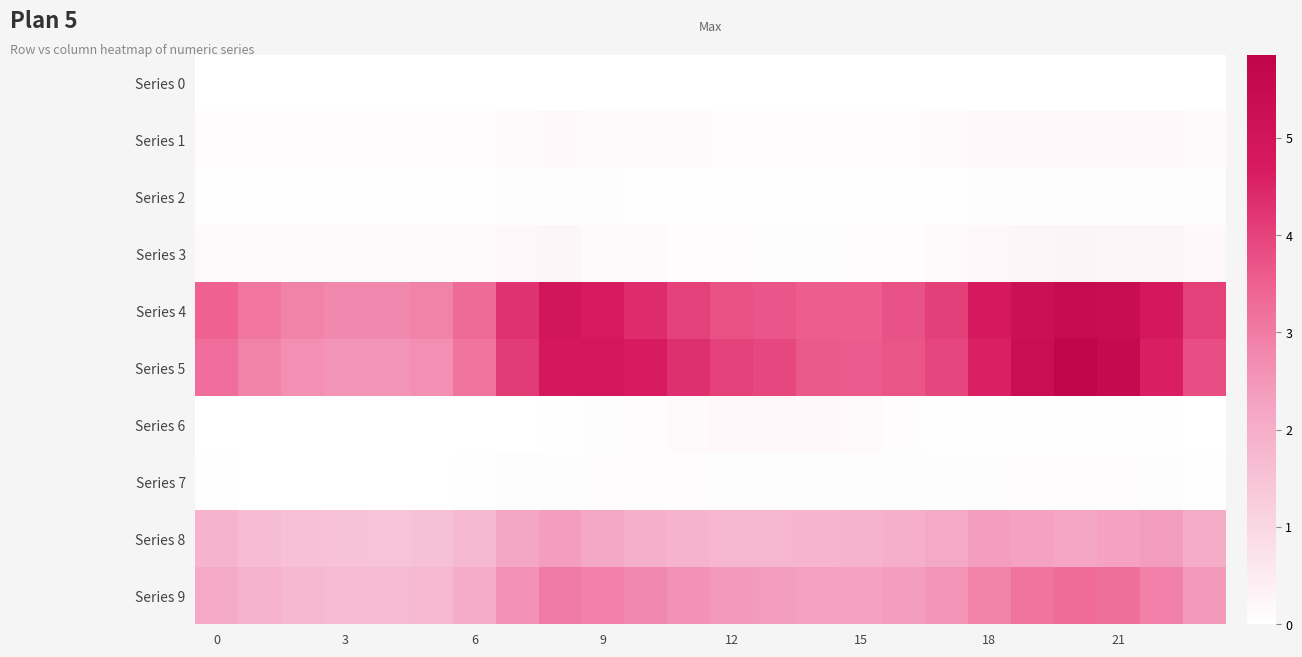

Reading right to left, extract all data points from this chart.

Series 0: 0.0	0.0	0.0	0.0	0.0	0.0	0.0	0.0	0.0	0.0	0.0	0.0	0.0	0.0	0.0	0.0	0.0	0.0	0.0	0.0	0.0	0.0	0.0	0.0
Series 1: 0.1	0.2	0.2	0.2	0.2	0.2	0.1	0.1	0.1	0.1	0.1	0.1	0.1	0.1	0.2	0.2	0.1	0.1	0.1	0.1	0.1	0.1	0.1	0.1
Series 2: 0.0	0.1	0.1	0.1	0.1	0.1	0.0	0.0	0.0	0.0	0.0	0.0	0.0	0.0	0.0	0.1	0.0	0.0	0.0	0.0	0.0	0.0	0.0	0.0
Series 3: 0.2	0.2	0.2	0.3	0.2	0.2	0.1	0.1	0.1	0.1	0.1	0.1	0.1	0.1	0.2	0.2	0.2	0.1	0.1	0.1	0.1	0.1	0.1	0.2
Series 4: 4.0	4.8	5.4	5.5	5.2	4.7	4.1	3.7	3.5	3.5	3.7	3.8	4.0	4.4	4.7	4.9	4.3	3.3	2.9	2.8	2.8	2.9	3.1	3.5
Series 5: 3.8	4.6	5.6	5.8	5.3	4.6	3.9	3.7	3.6	3.6	3.9	4.0	4.3	4.7	4.8	4.8	4.1	3.1	2.6	2.5	2.5	2.6	2.9	3.3
Series 6: 0.0	0.0	0.0	0.0	0.0	0.0	0.0	0.1	0.1	0.2	0.2	0.2	0.1	0.1	0.0	0.0	0.0	0.0	0.0	0.0	0.0	0.0	0.0	0.0
Series 7: 0.0	0.1	0.1	0.1	0.1	0.1	0.1	0.1	0.1	0.1	0.1	0.1	0.1	0.1	0.1	0.1	0.0	0.0	0.0	0.0	0.0	0.0	0.0	0.0
Series 8: 2.1	2.4	2.3	2.2	2.3	2.4	2.1	2.0	1.9	1.8	1.8	1.8	1.8	2.0	2.1	2.4	2.2	1.7	1.5	1.5	1.5	1.5	1.6	1.8
Series 9: 2.4	2.9	3.2	3.3	3.1	2.9	2.5	2.4	2.3	2.3	2.4	2.4	2.6	2.8	2.9	3.0	2.6	2.0	1.7	1.7	1.7	1.7	1.9	2.1